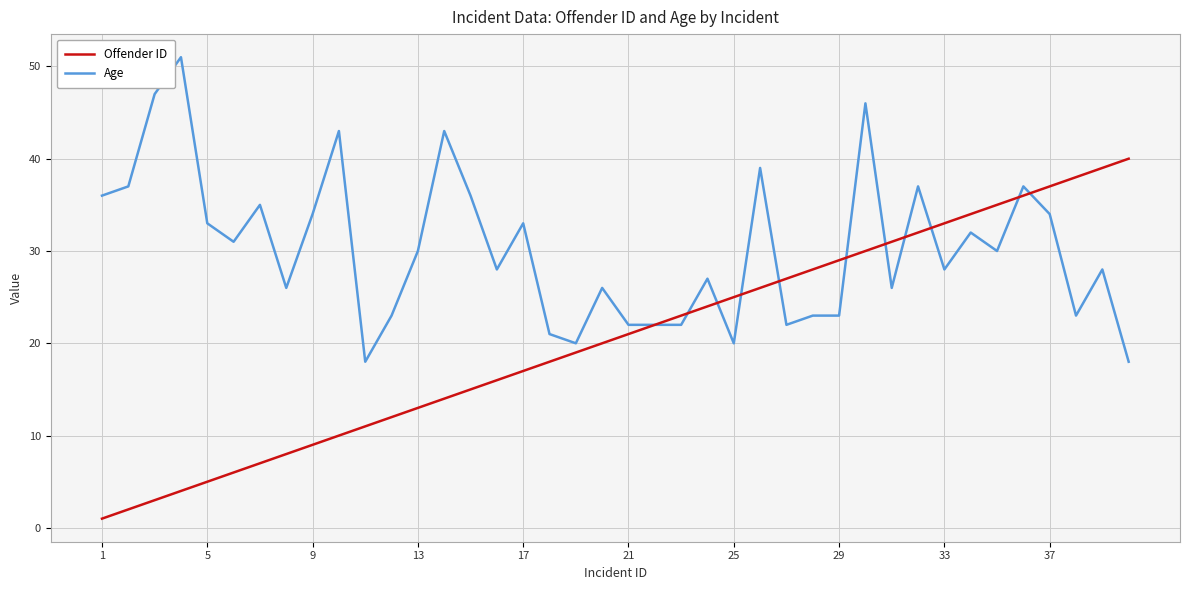

Which series has the largest total across all categories?

Age